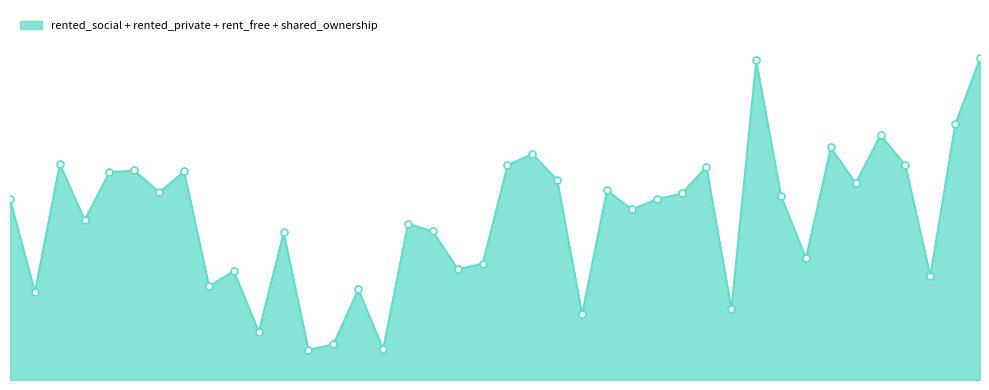

Is this an area chart (filled region under the line)?

Yes